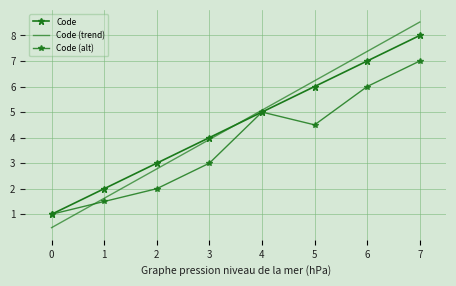

What is the greatest value displayed?

8.5